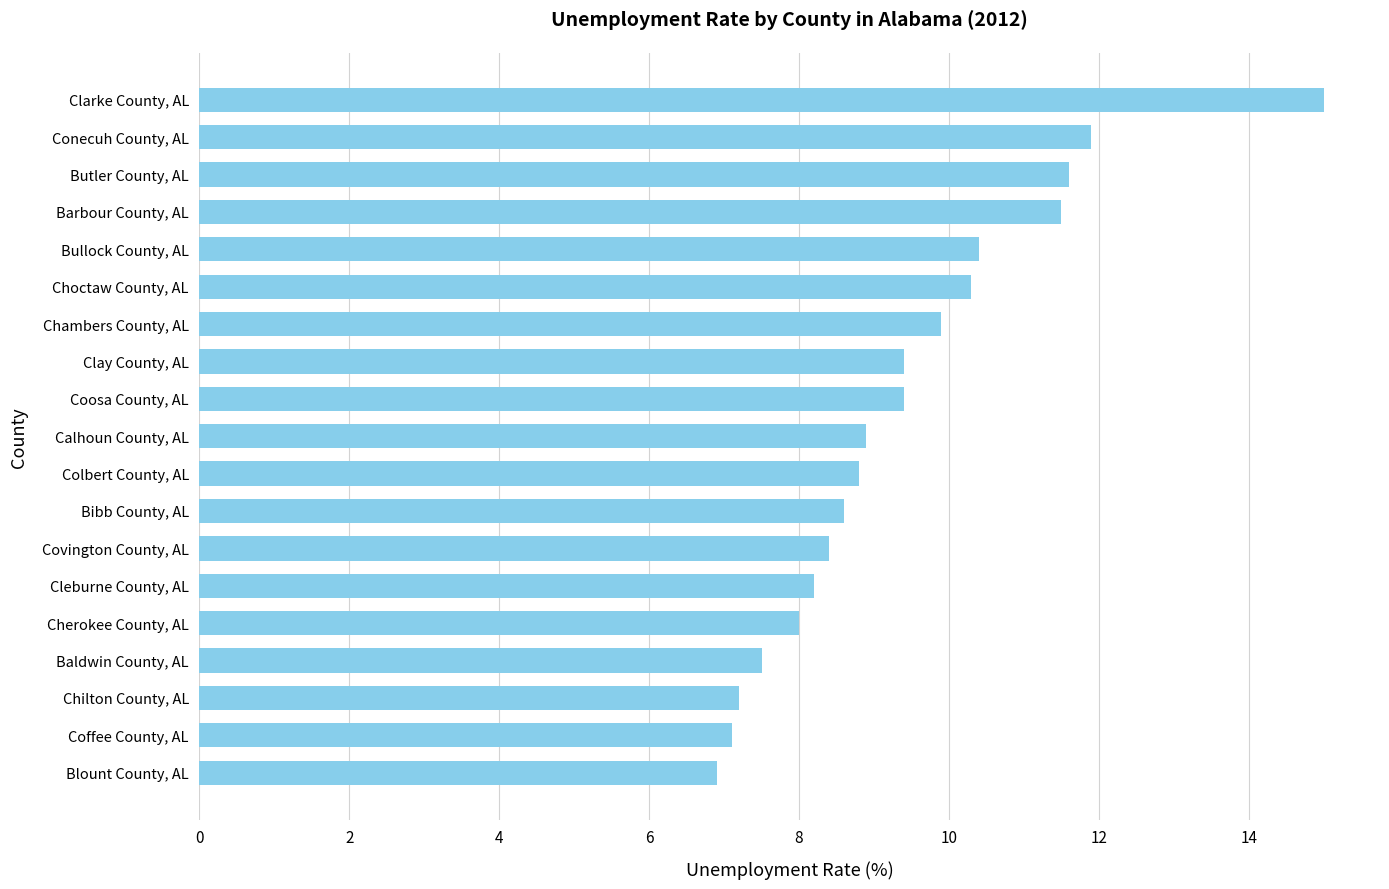

Between Calhoun County, AL and Choctaw County, AL, which is larger?

Choctaw County, AL